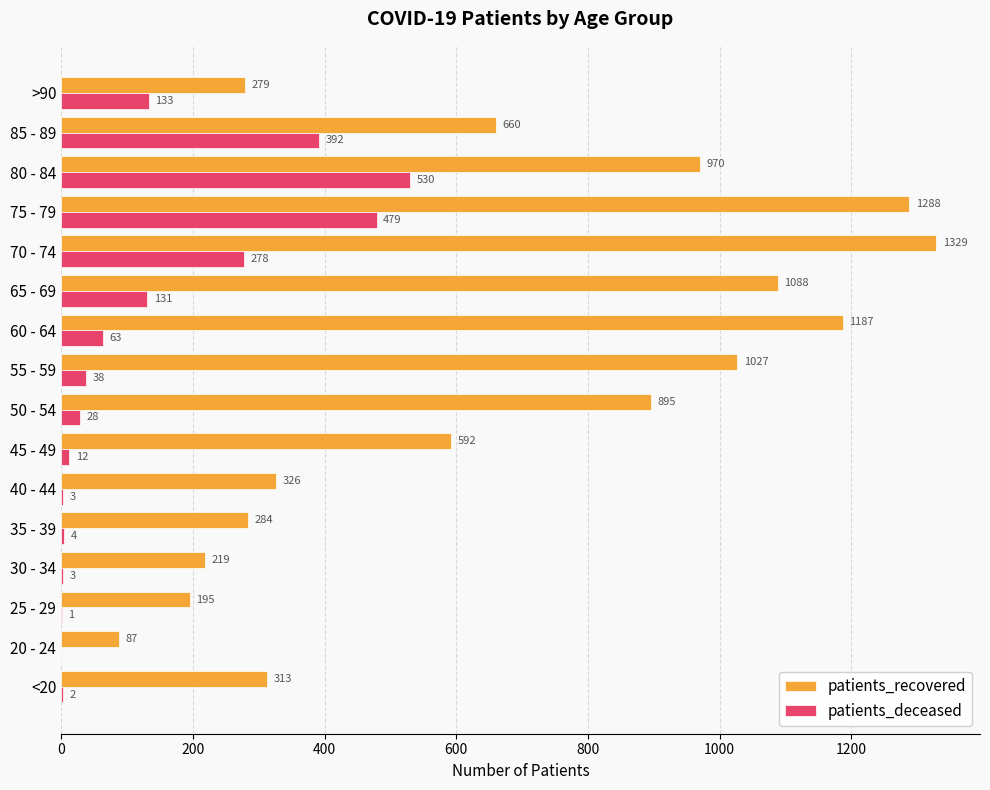

Between 75 - 79 and 85 - 89, which series saw the biggest shift?

patients_recovered